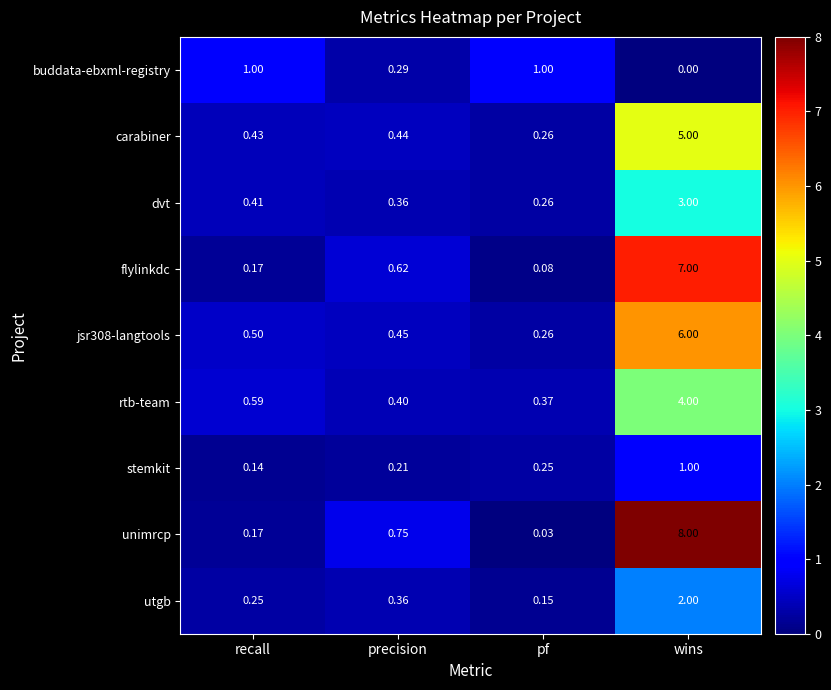

How many series are shown in this chart?

9